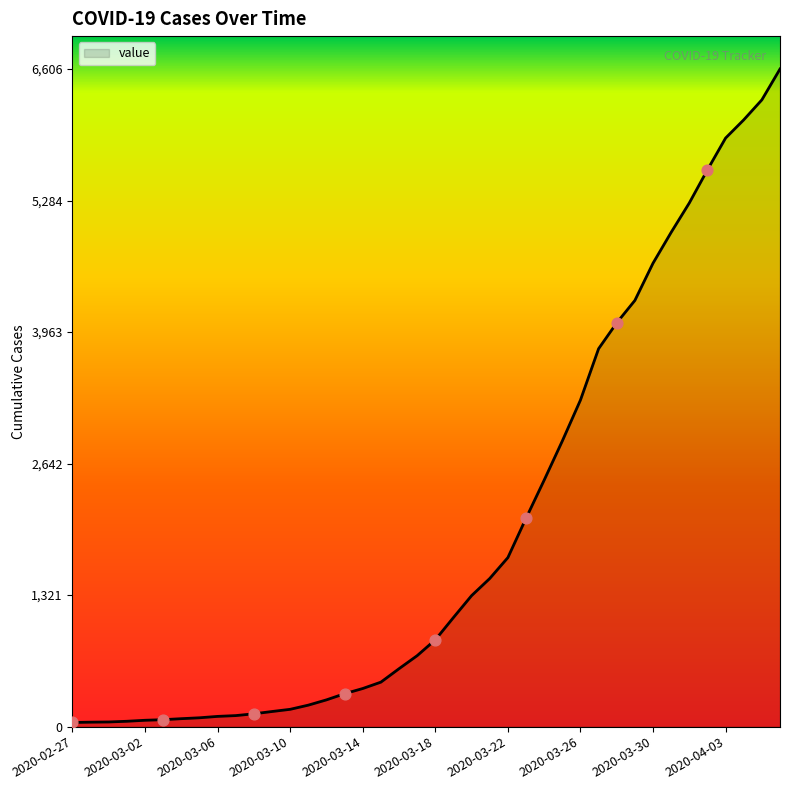

What is the maximum value shown in the chart?

6606